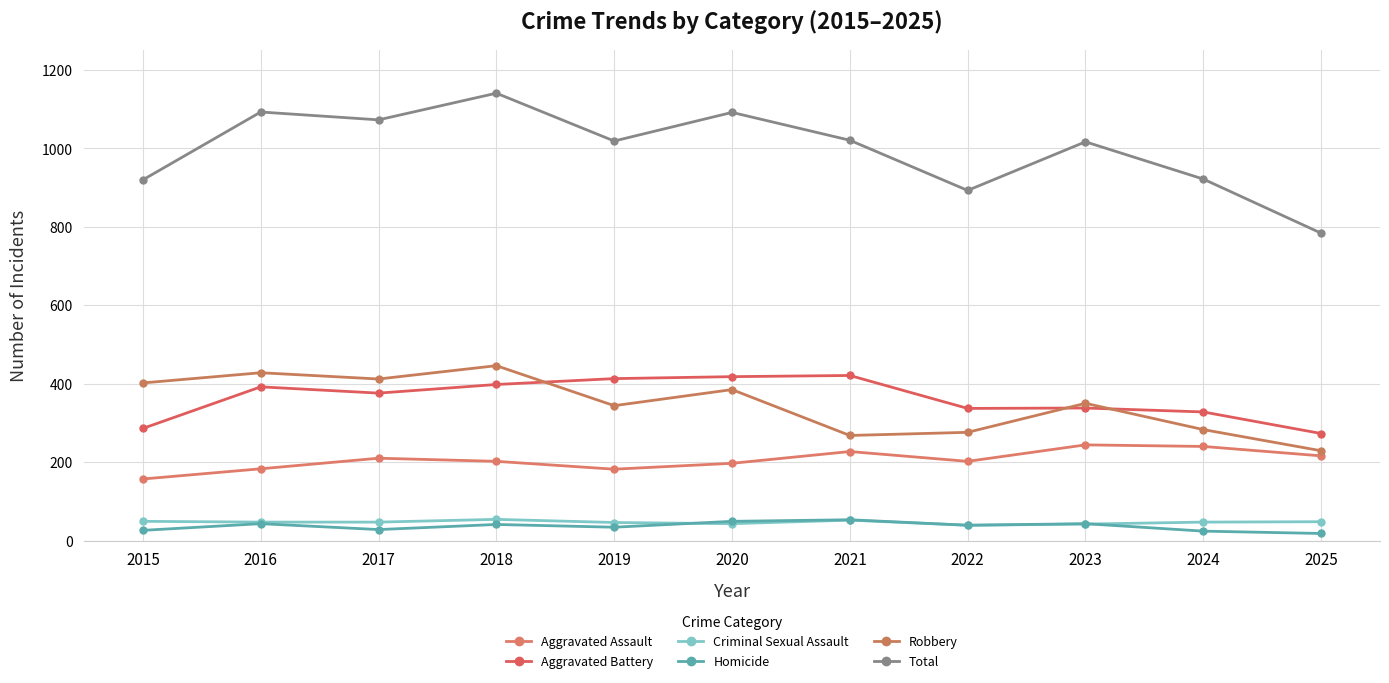

How many data points in Criminal Sexual Assault are less than 47?

4